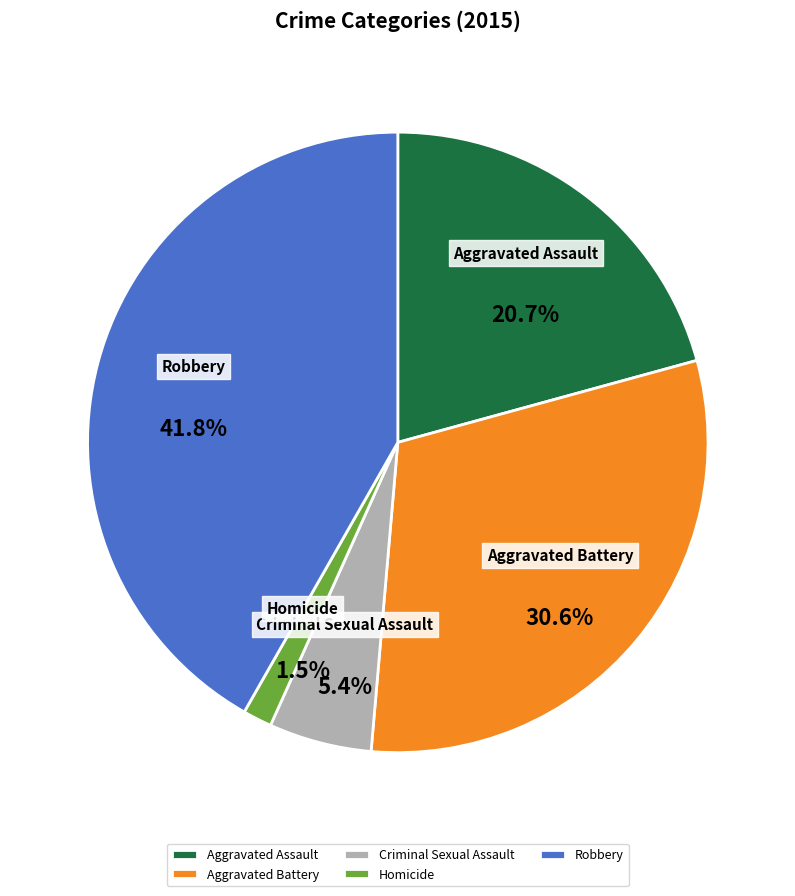

To the nearest percent, what is the difference between the Aggravated Assault and Robbery slice percentages?

21%